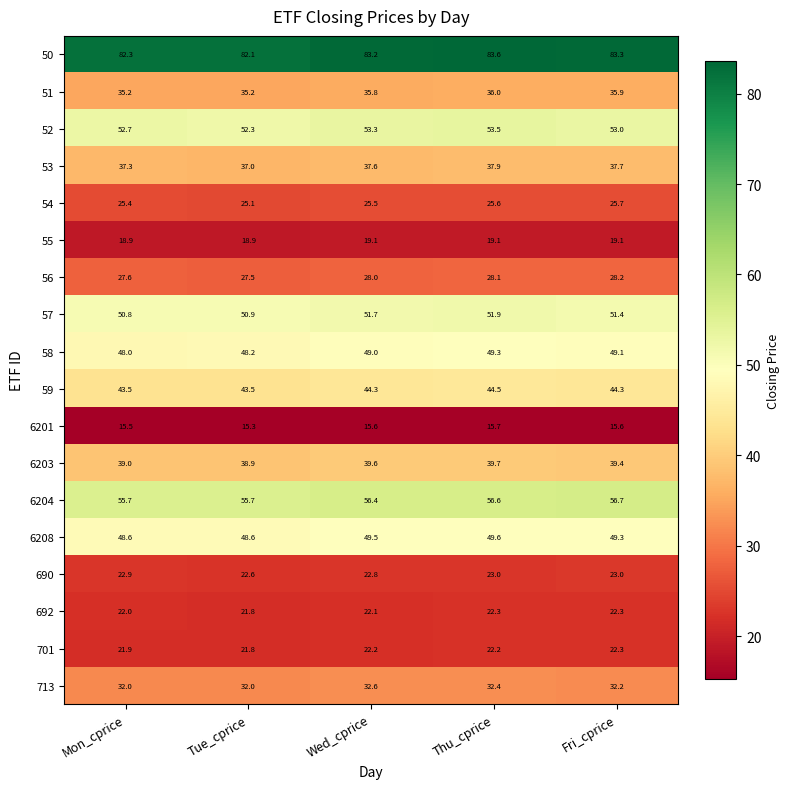

What is the sum of the 51 values at Fri_cprice and Wed_cprice?

71.7